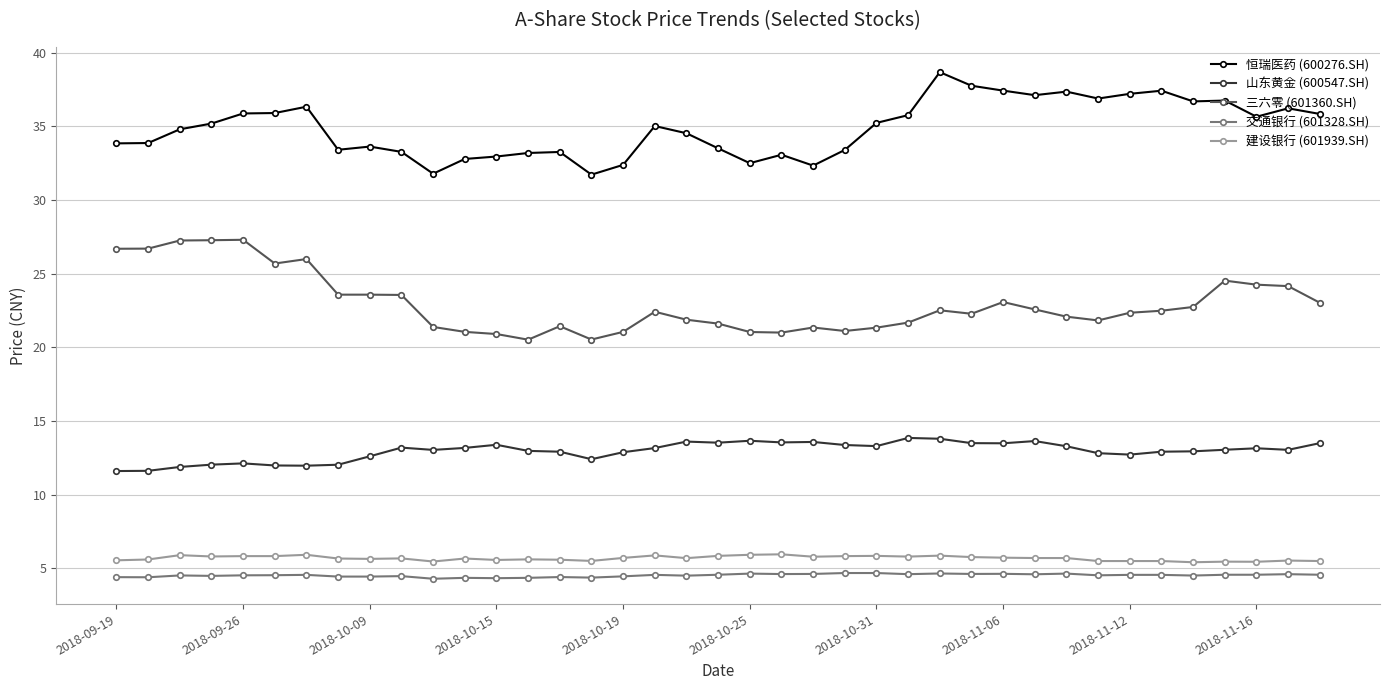

What is the difference between the maximum and minimum values in the 恒瑞医药 (600276.SH) series?

7.0